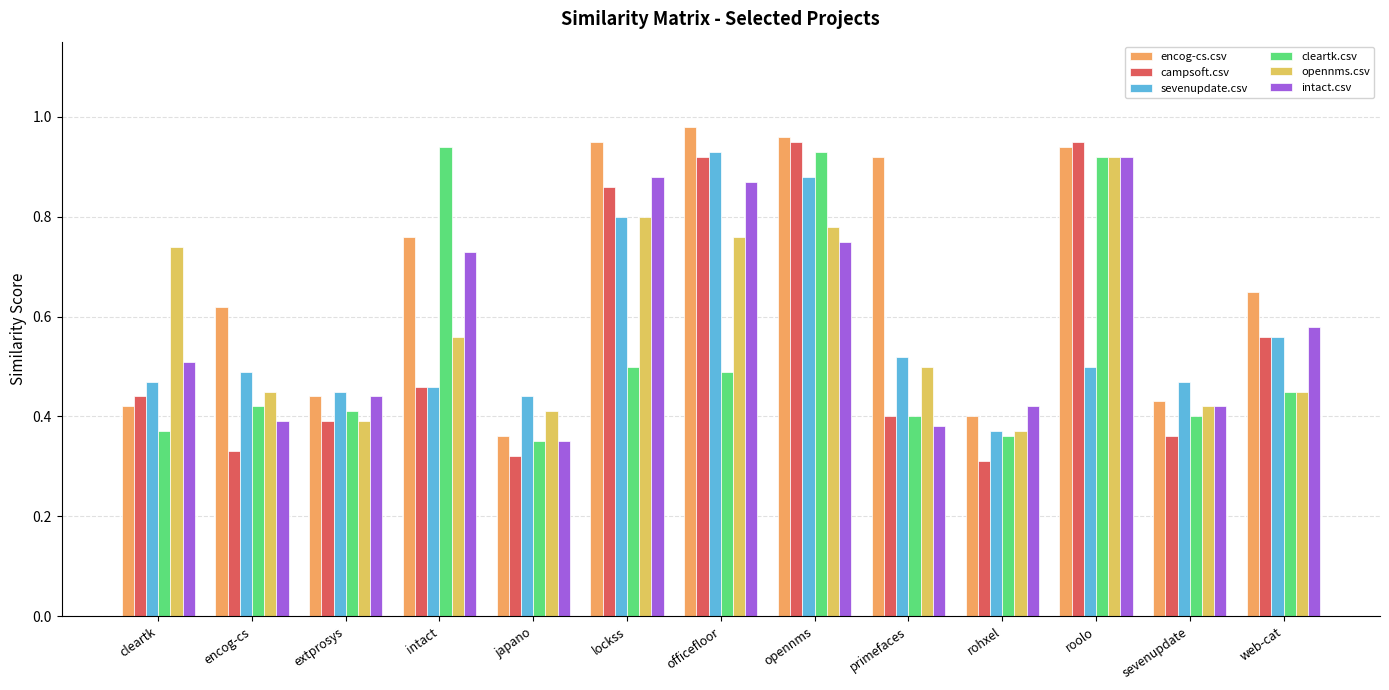

The intact.csv series shows 1.6 at roolo. True or false?

False